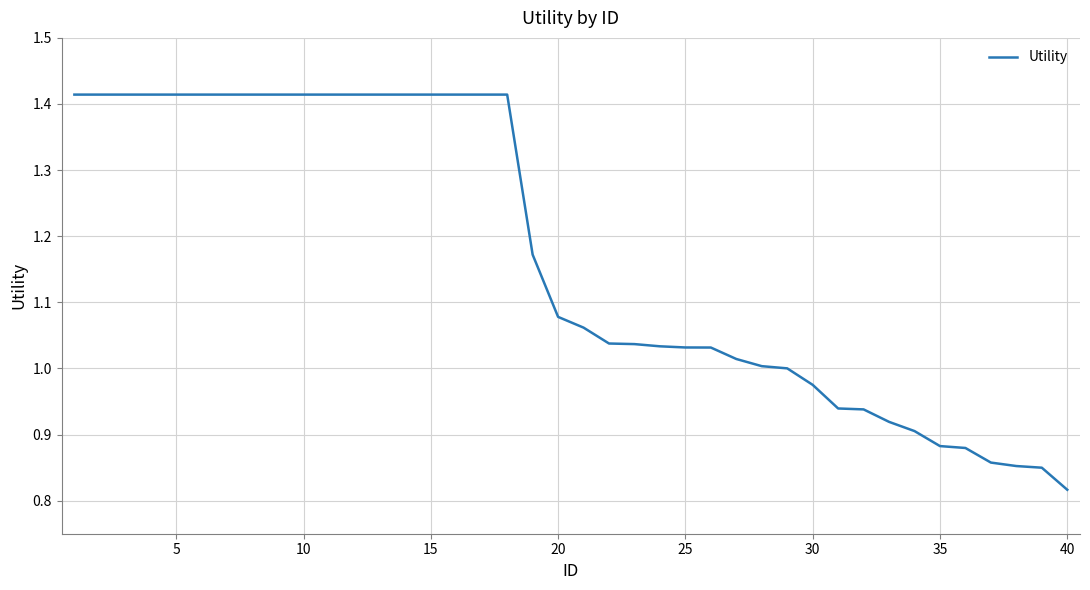

What is the difference between the maximum and minimum values?

0.6